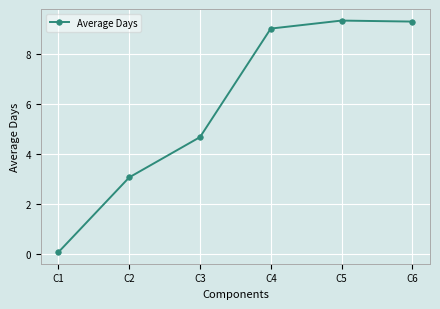

Reading left to right, transcribe all the data shown in this chart.

0.1	3.1	4.7	9.0	9.3	9.3